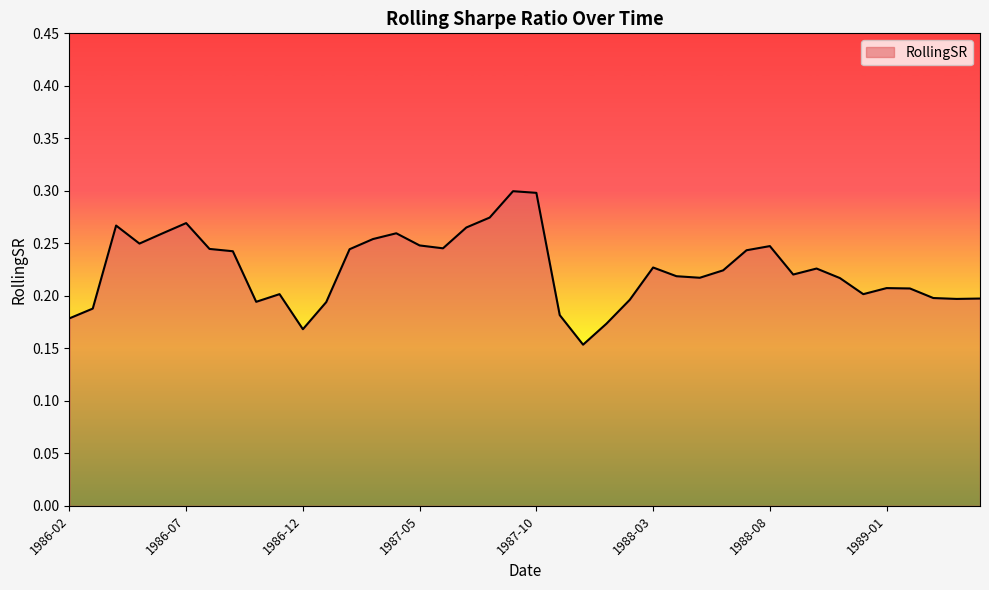

How many lines are shown in the chart?

1